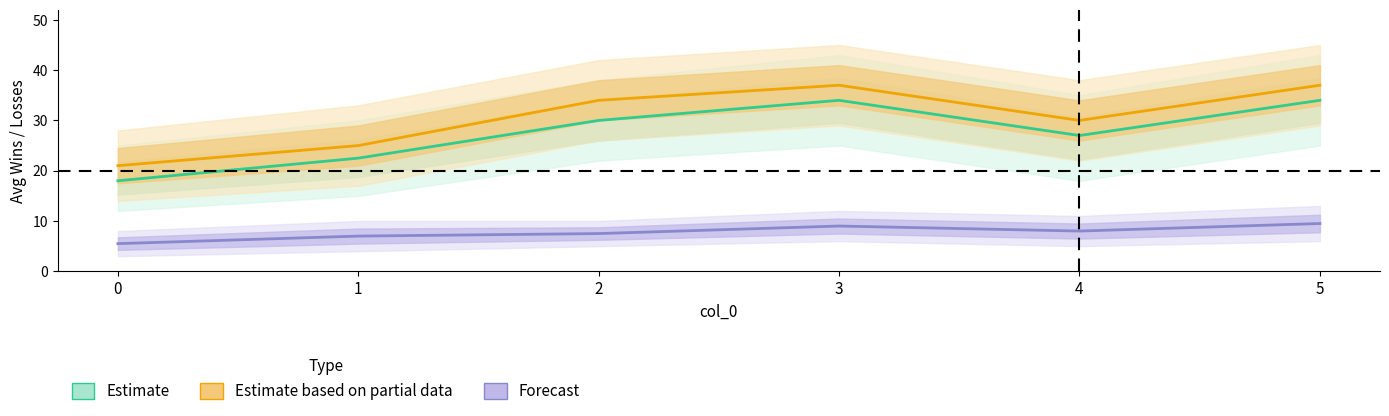

Reading left to right, extract all data points from this chart.

Estimate: 18.0	22.5	30.0	34.0	27.0	34.0
Estimate based on partial data: 21.0	25.0	34.0	37.0	30.0	37.0
Forecast: 5.5	7.0	7.5	9.0	8.0	9.5